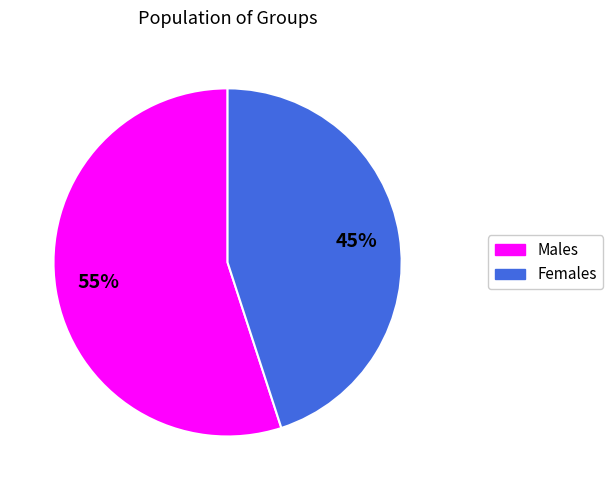

Is there any slice that represents more than half of the pie?

Yes